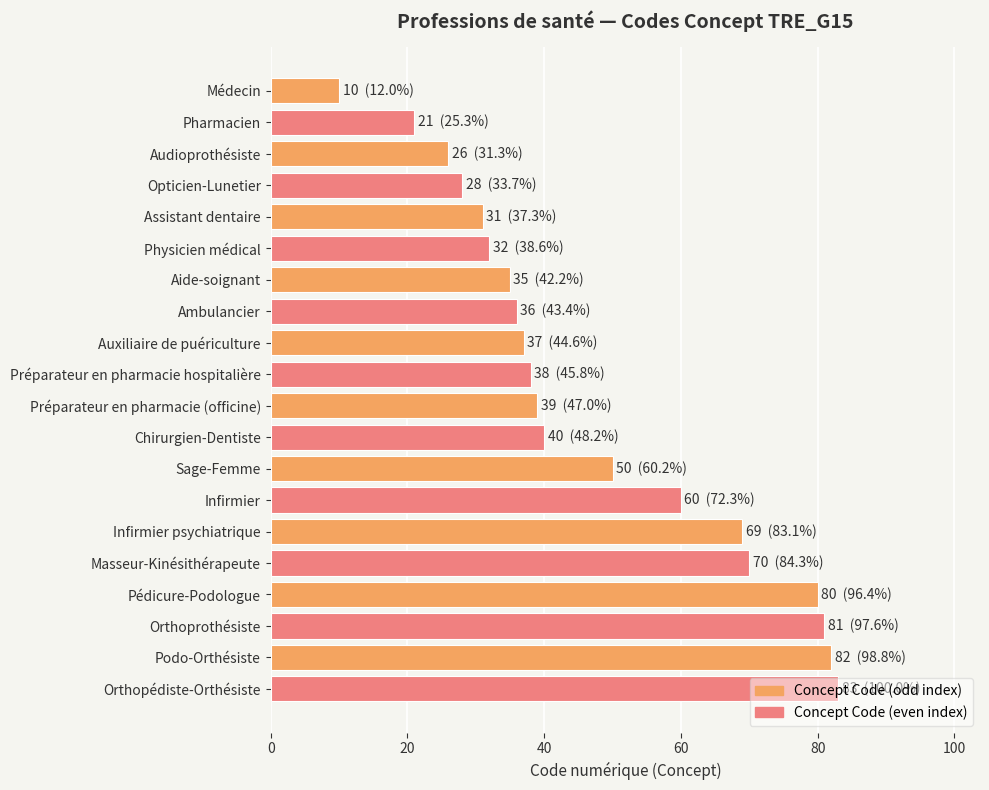

What is the difference between the maximum and minimum values?

73